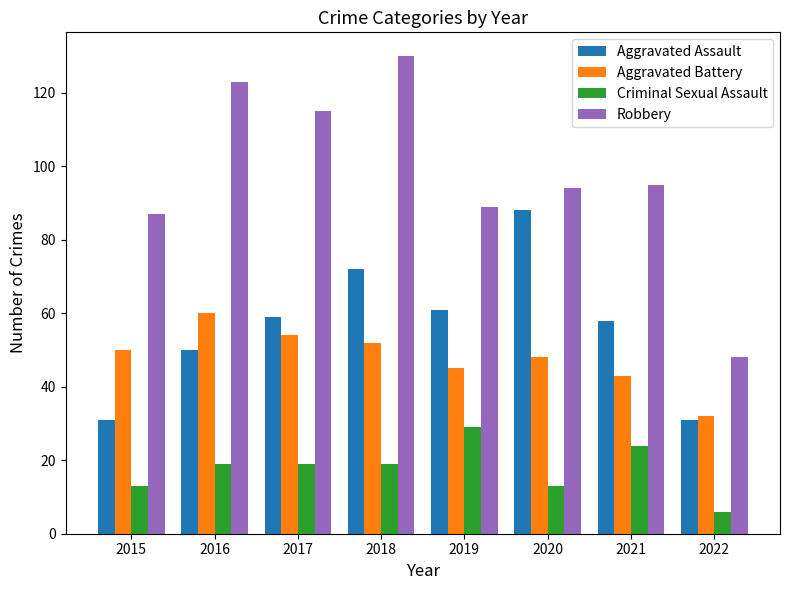

Which series has the largest range (max minus min)?

Robbery